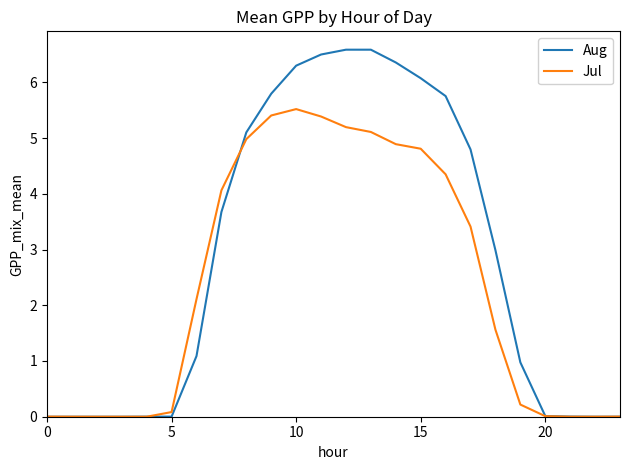

Which series has the largest total across all categories?

Aug